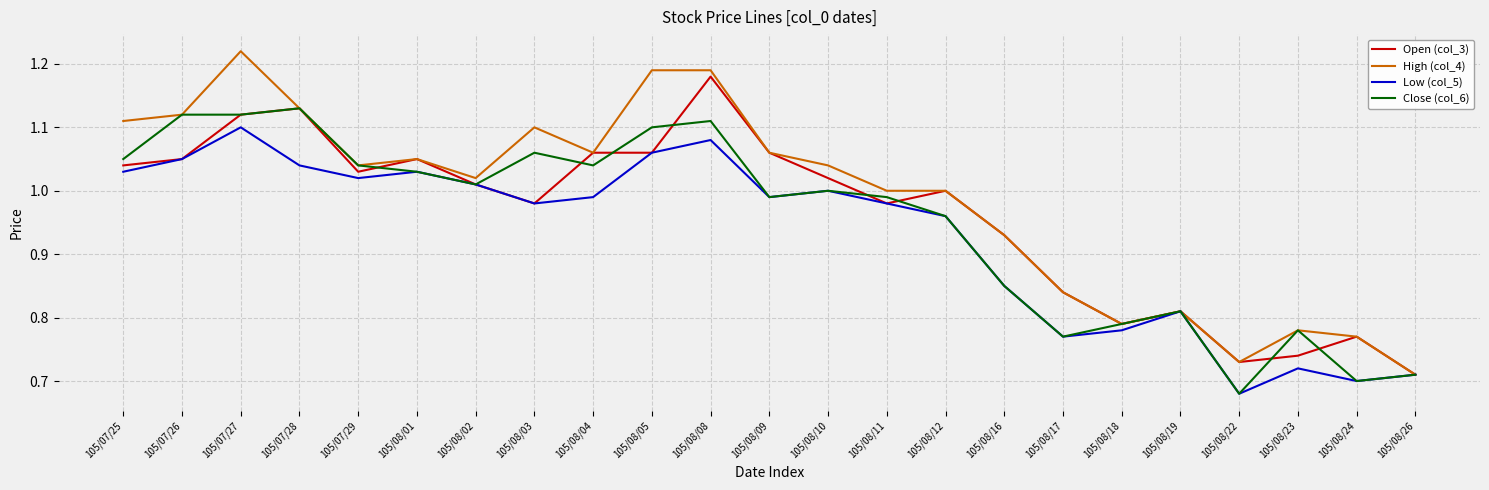

Which series changed the most between 105/08/05 and 105/08/26?

High (col_4)